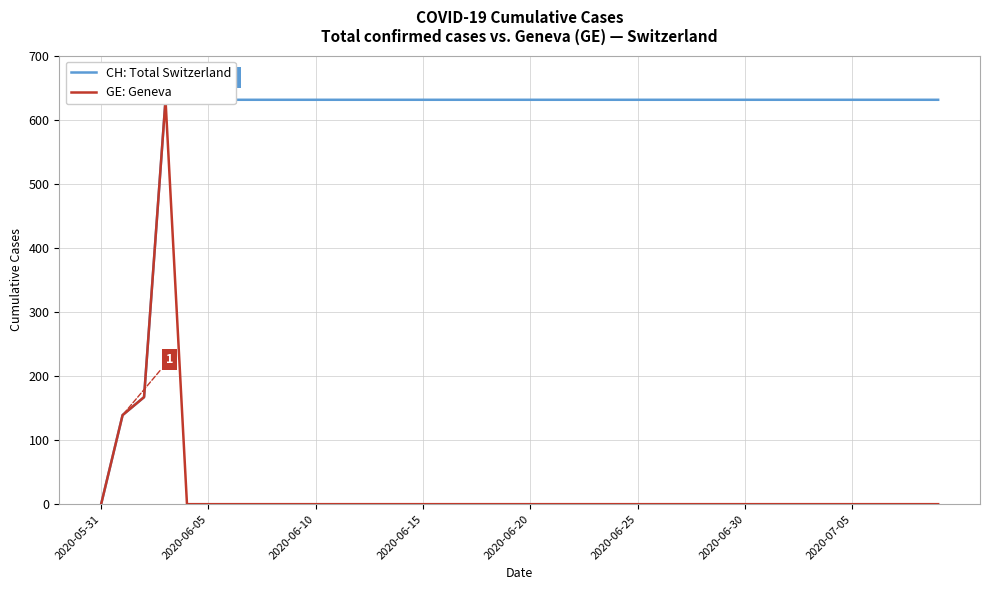

List the series in order of their overall mean, highest first.

CH: Total Switzerland, GE: Geneva